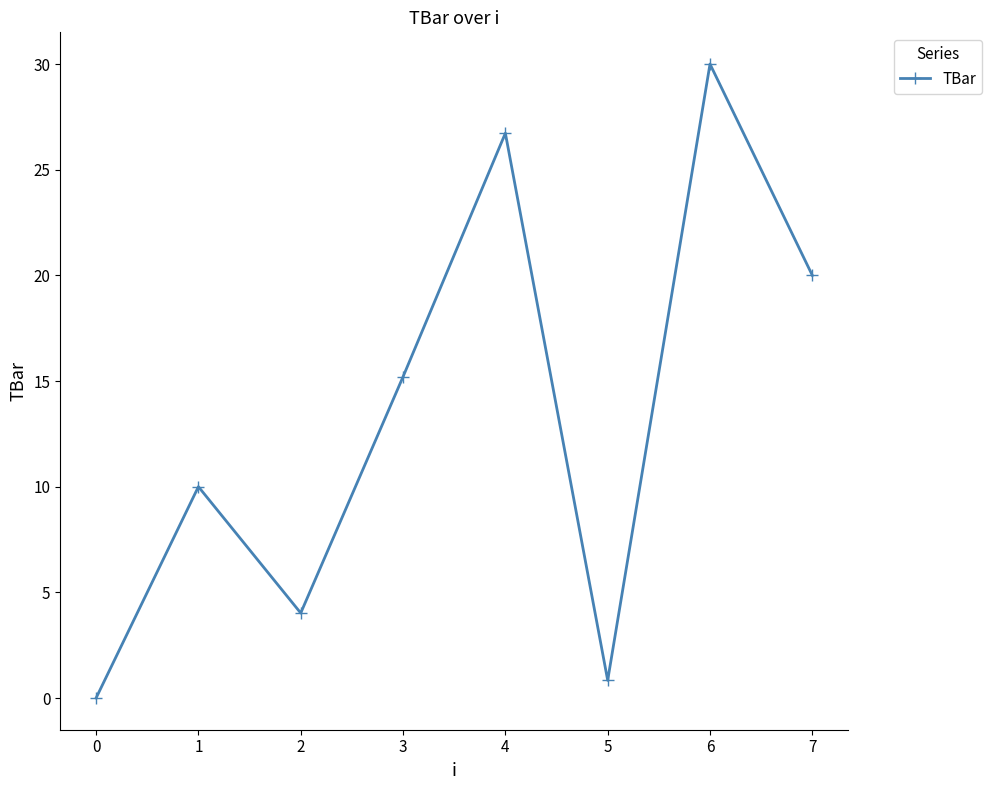

The chart shows a value of 26.7 at 4. True or false?

True